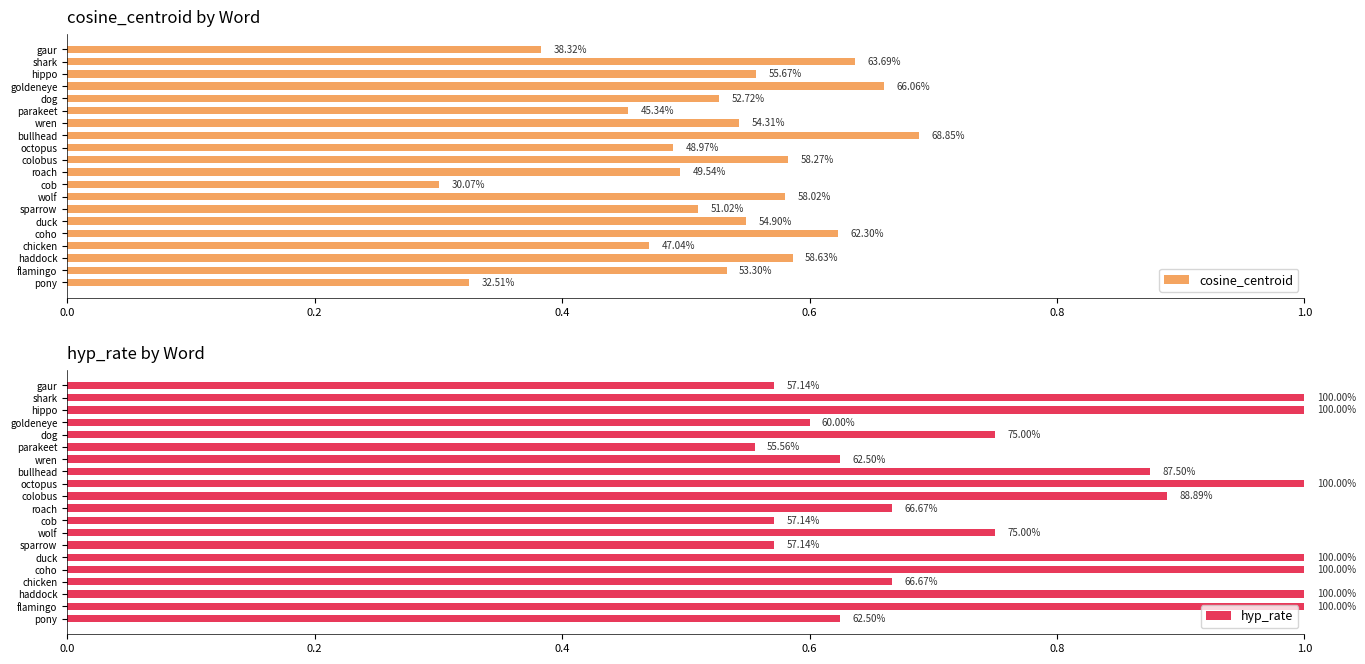

The value of hyp_rate at parakeet is 0.6. True or false?

True